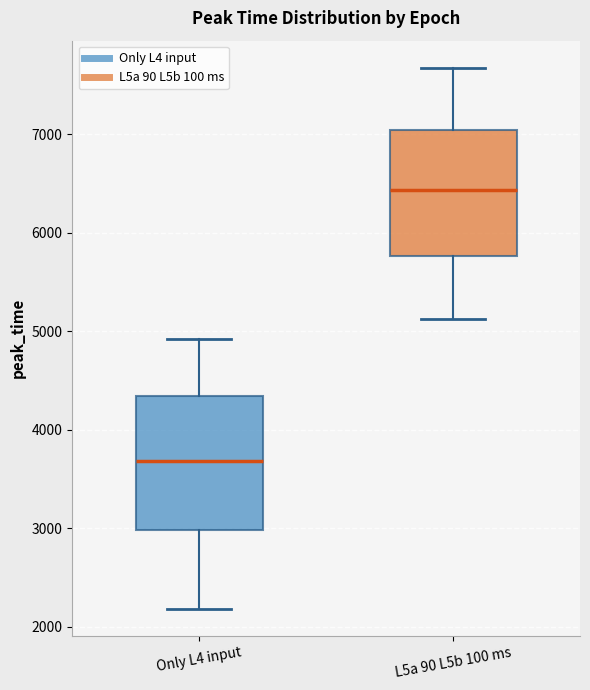

Which box's median line is the lowest?

Only L4 input